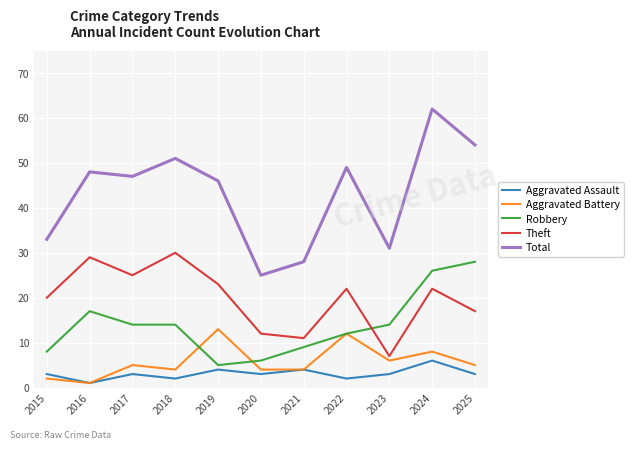

Rank the series at 2015 from lowest to highest value.

Aggravated Battery, Aggravated Assault, Robbery, Theft, Total